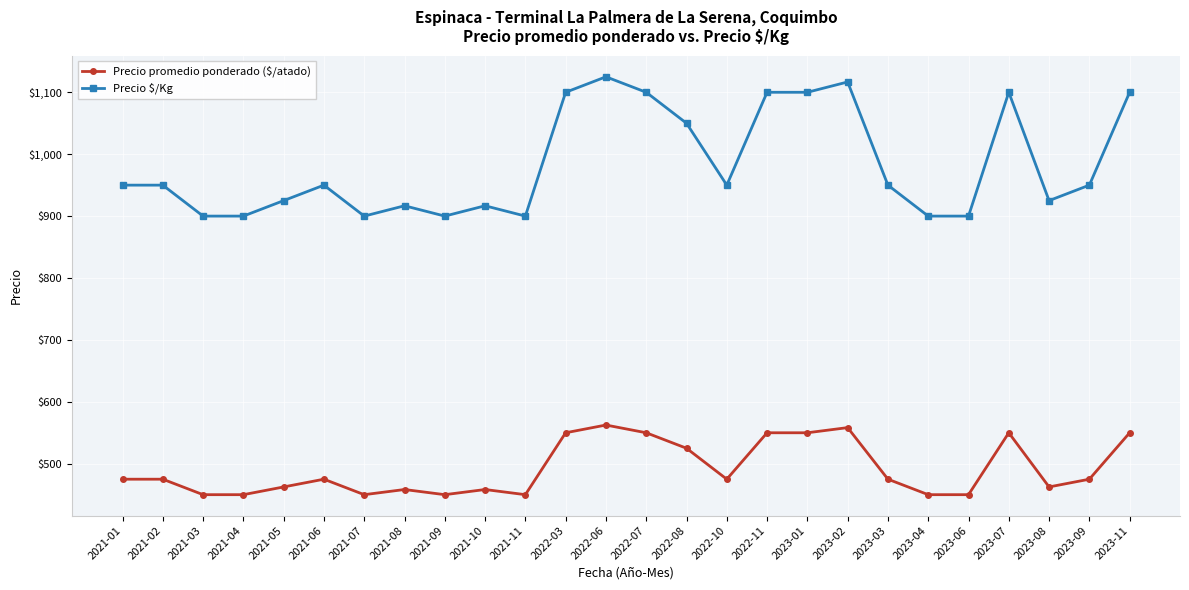

Count the number of categories in the chart.

26